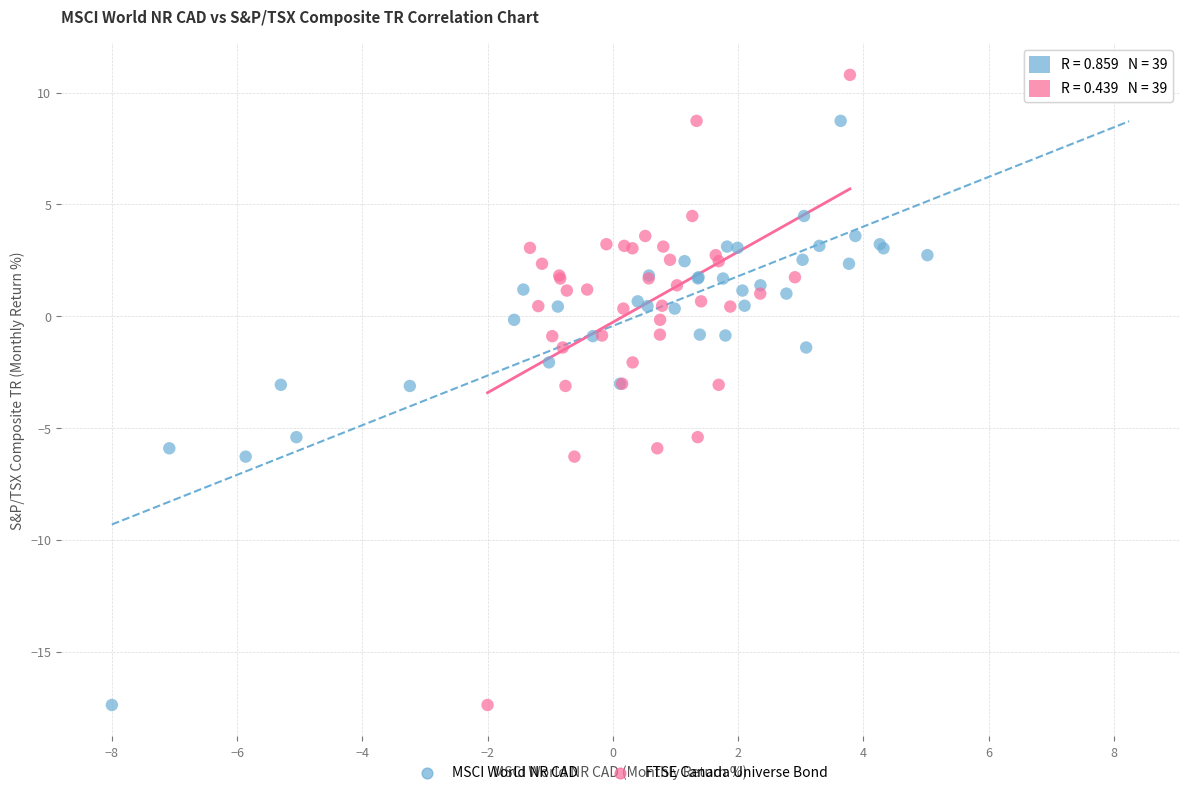

What are all the series names shown in the legend?

MSCI World NR CAD, FTSE Canada Universe Bond